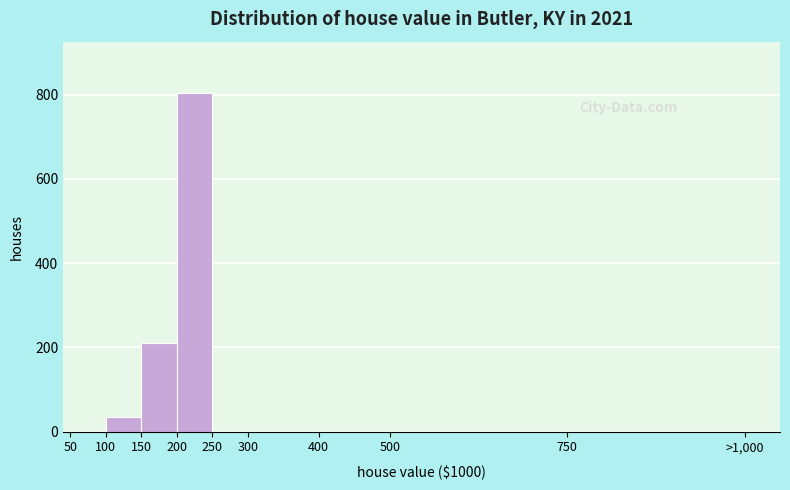

Reading left to right, what are all the values shown in this chart?

50=0	100=35	150=210	200=805	250=0	300=0	400=0	500=0	750=0